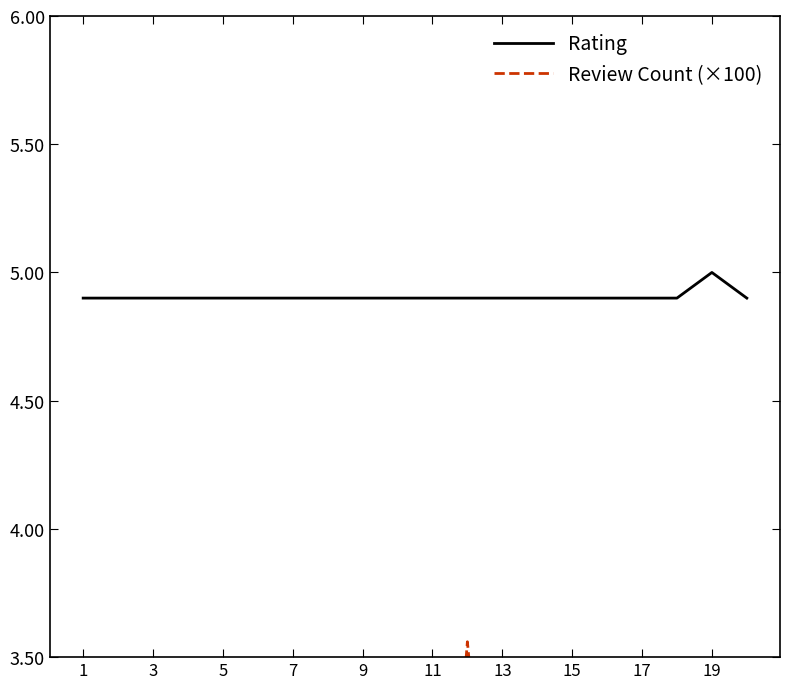

What is the value of the Review Count (×100) point at the 16th from the left?

3.1